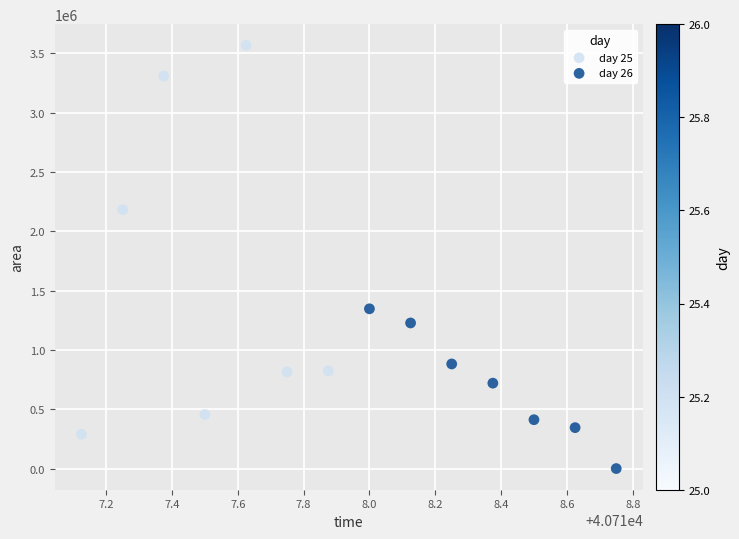

Which series contains the lowest Y value?

day 26